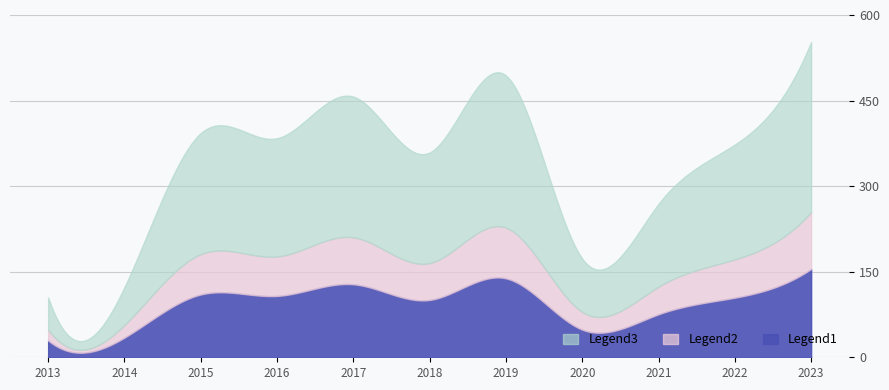

Read the value at 2014, to the nearest 50.

100